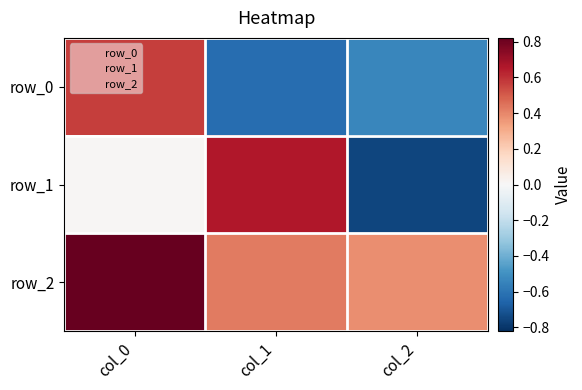

What is the difference between the highest and lowest values at col_2?

1.1